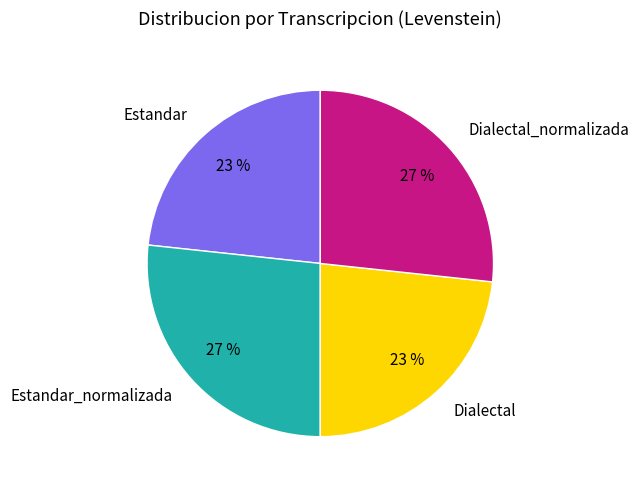

To the nearest percent, what is the average slice percentage?

25%